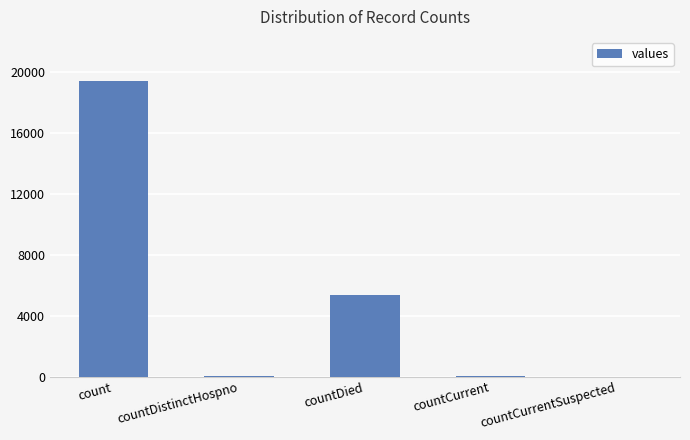

What is the change in value from countDistinctHospno to countDied?

+5319